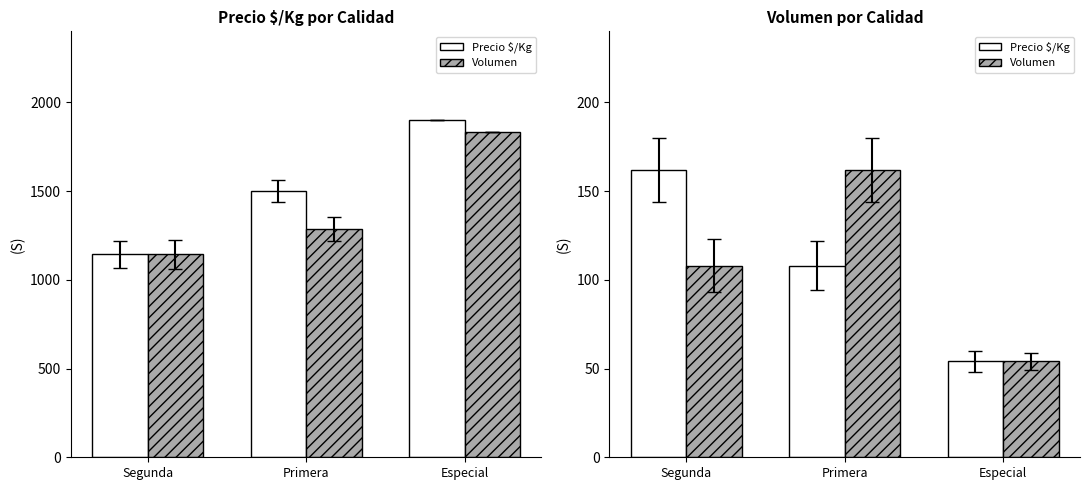

How many values in the Precio $/Kg series exceed 108?

1